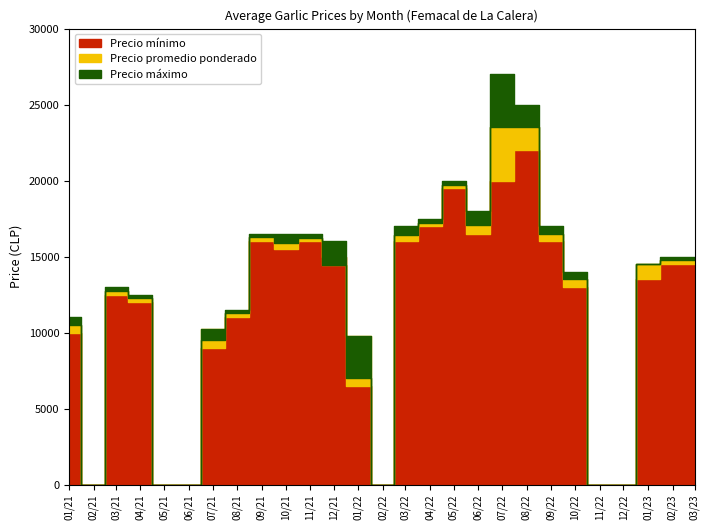

Where do Precio promedio ponderado and Precio máximo first cross each other?

6 and 7